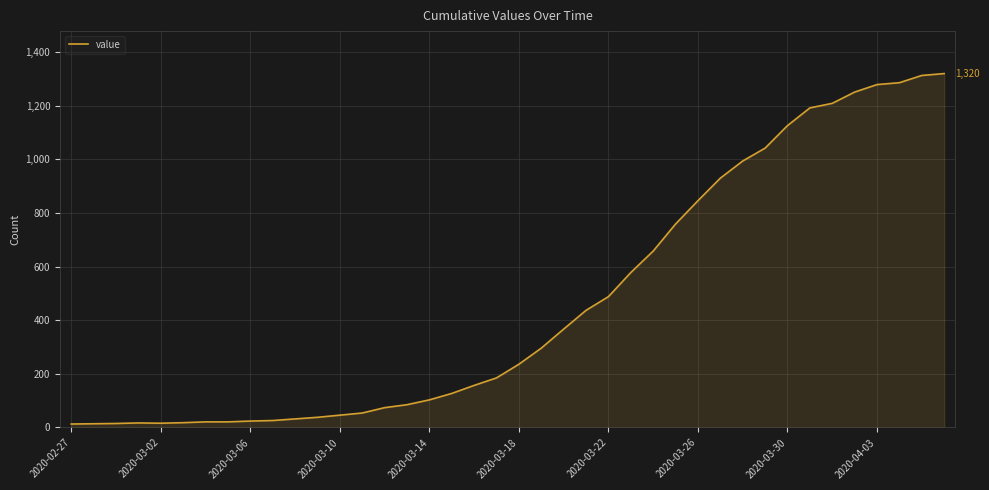

What is the difference between the maximum and minimum values?

1307